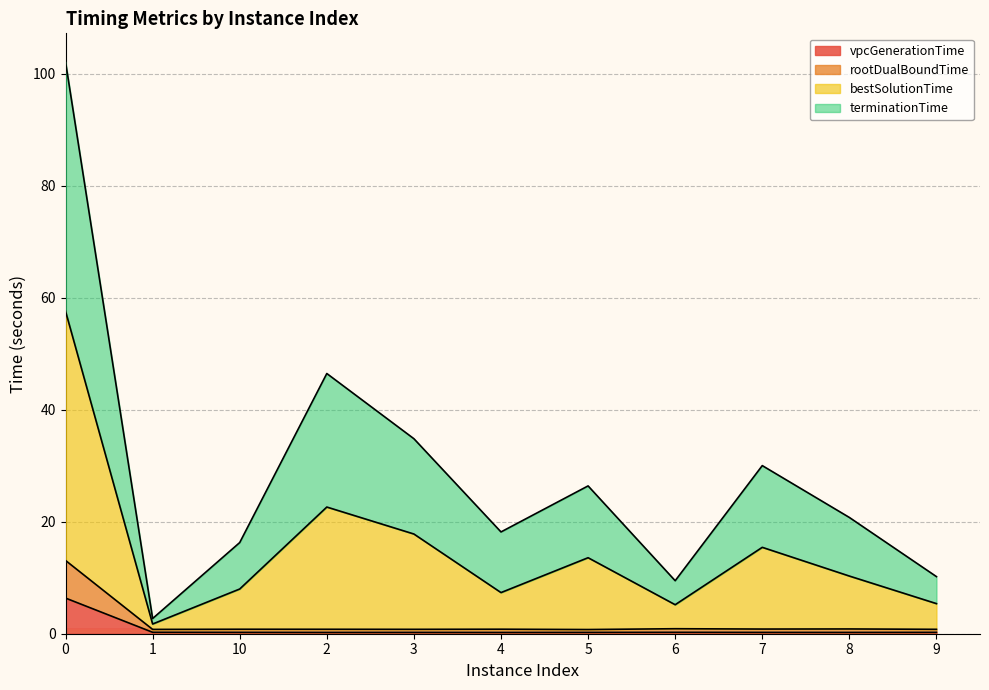

Rank the series by their maximum value, from lowest to highest.

vpcGenerationTime, rootDualBoundTime, terminationTime, bestSolutionTime